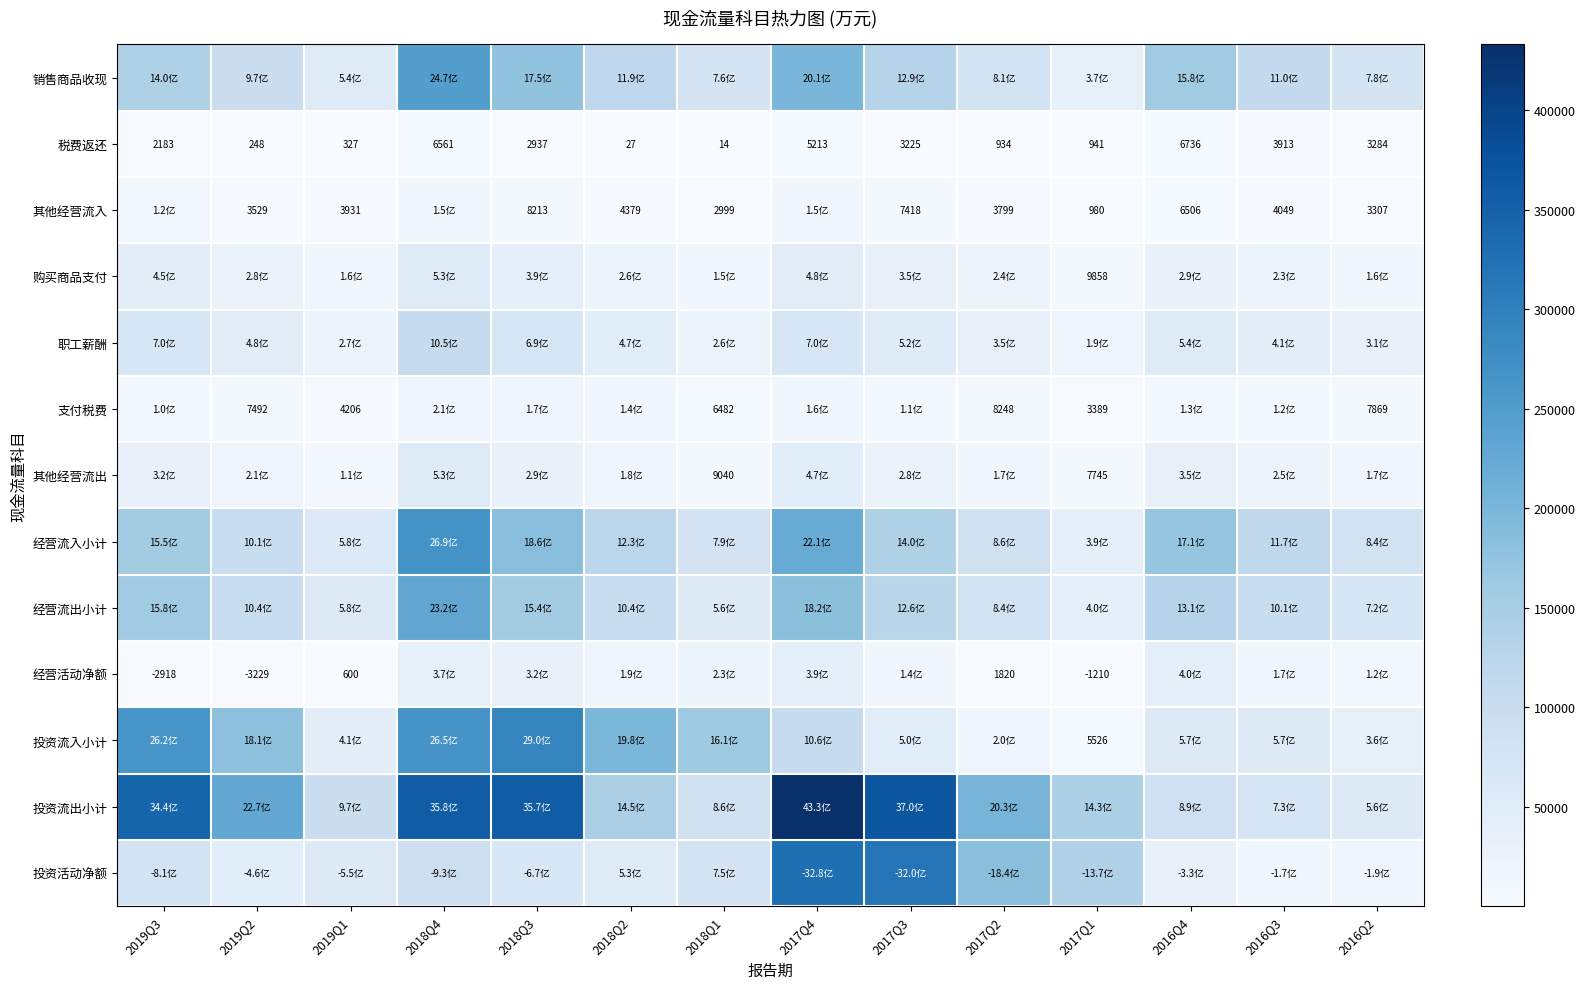

What value does the 税费返还 series have at 2017Q1, to the nearest 10?

940